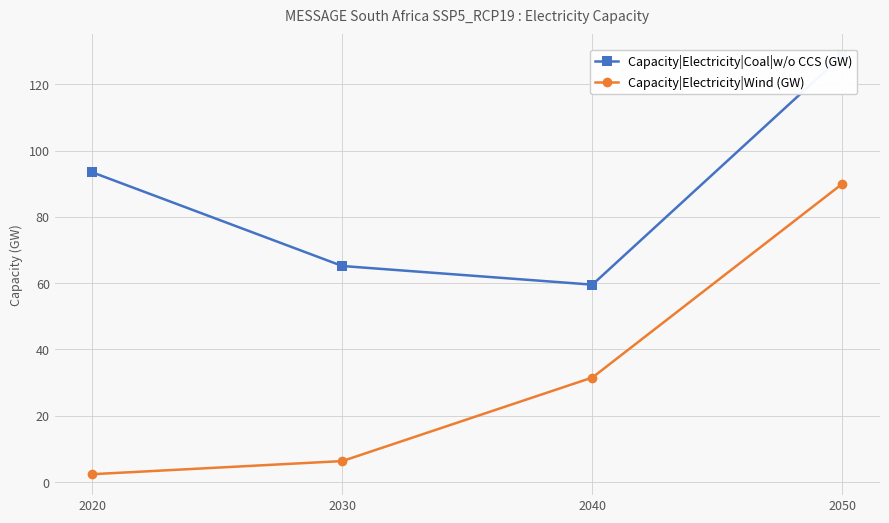

Which category has the lowest value in the Capacity|Electricity|Coal|w/o CCS (GW) series?

2040